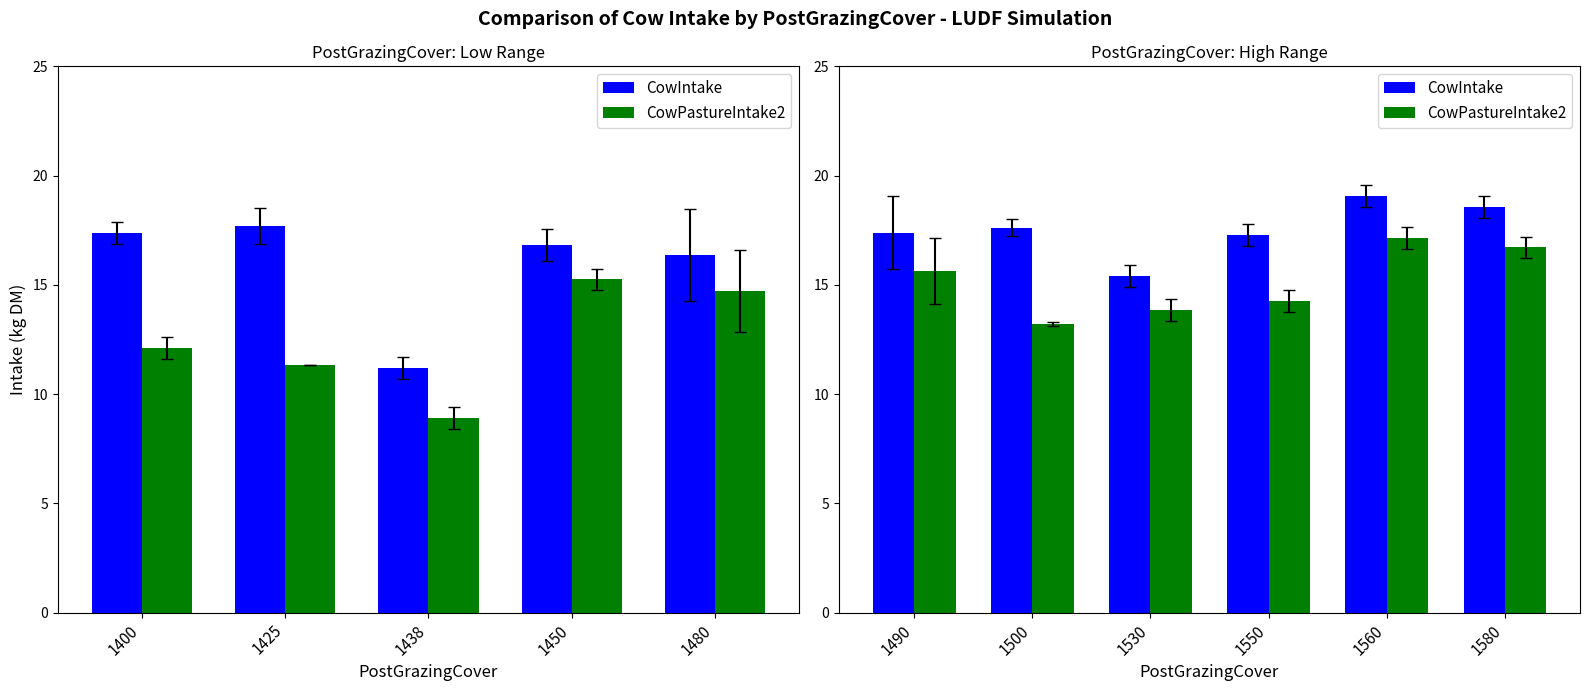

Which has a higher value, 1550 or 1490?

1490